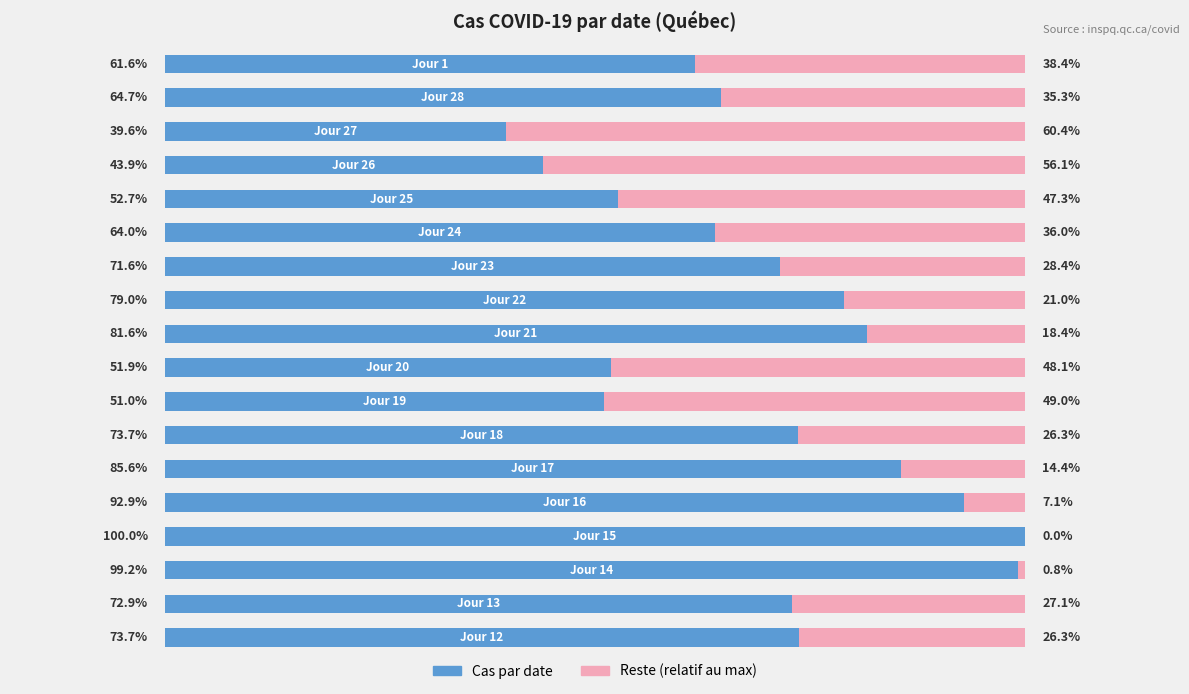

What are all the series names shown in the legend?

Cas par date, Reste (relatif au max)